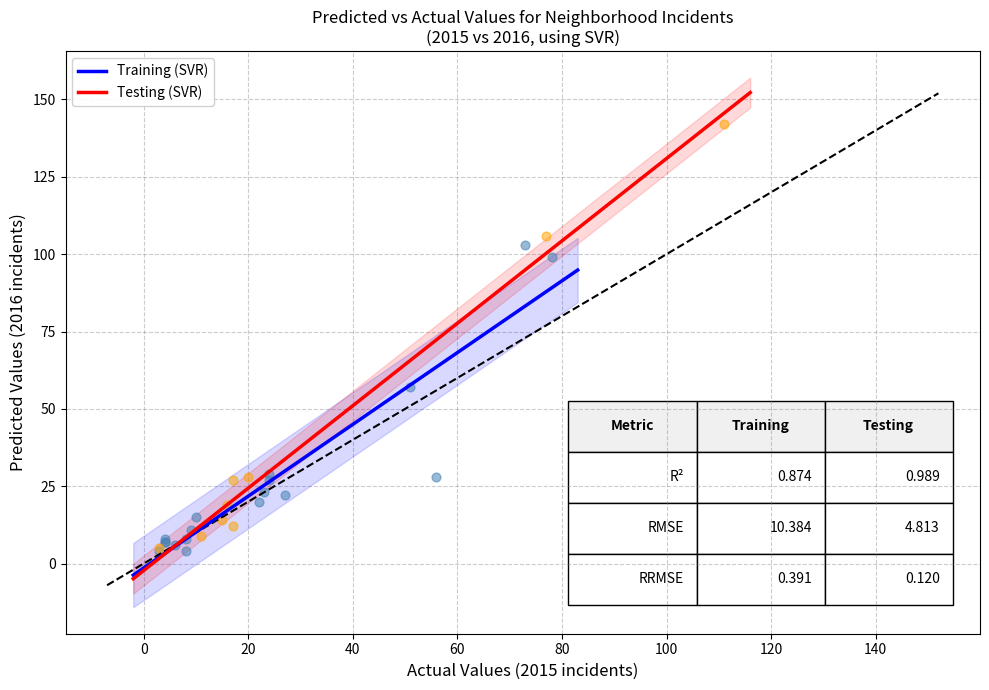

Which series contains the highest Y value?

Testing (SVR)